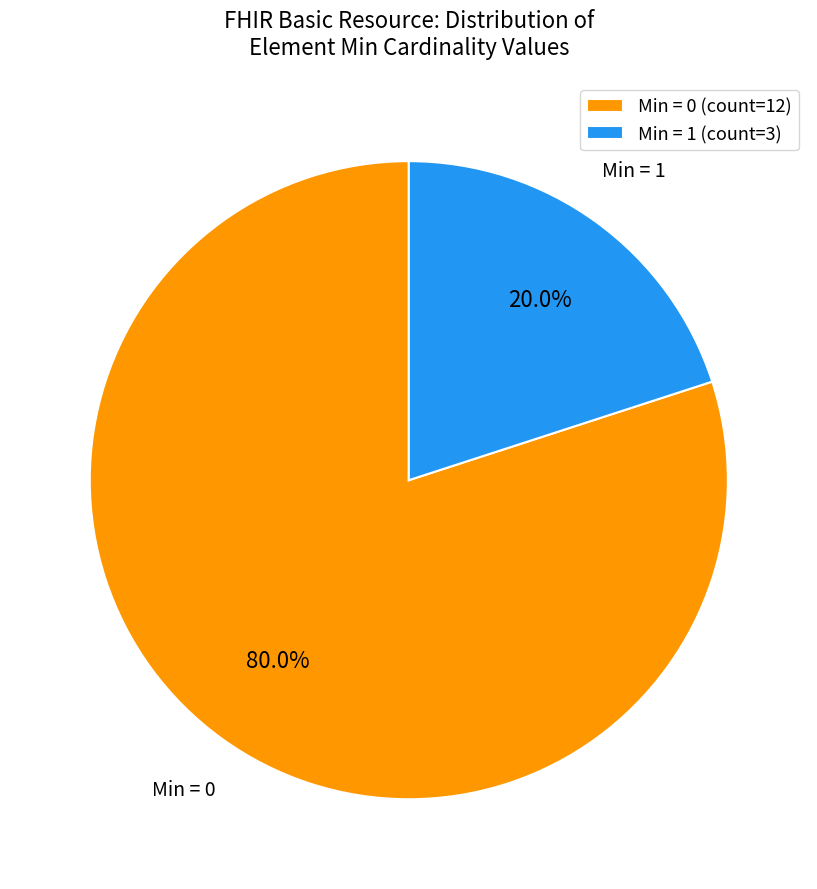

Which category has the smallest portion of the pie?

Min = 1 (count=3)